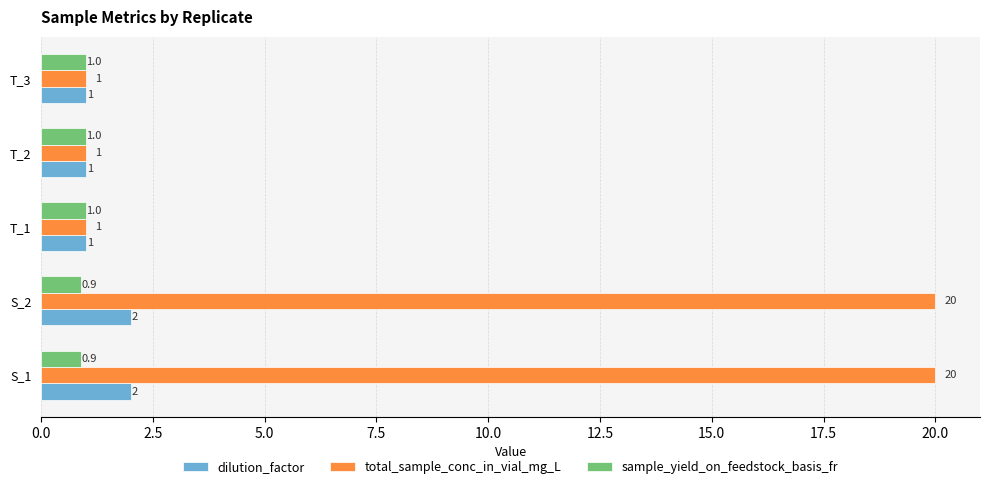

Count the total_sample_conc_in_vial_mg_L values in the range 1 to 20.

5